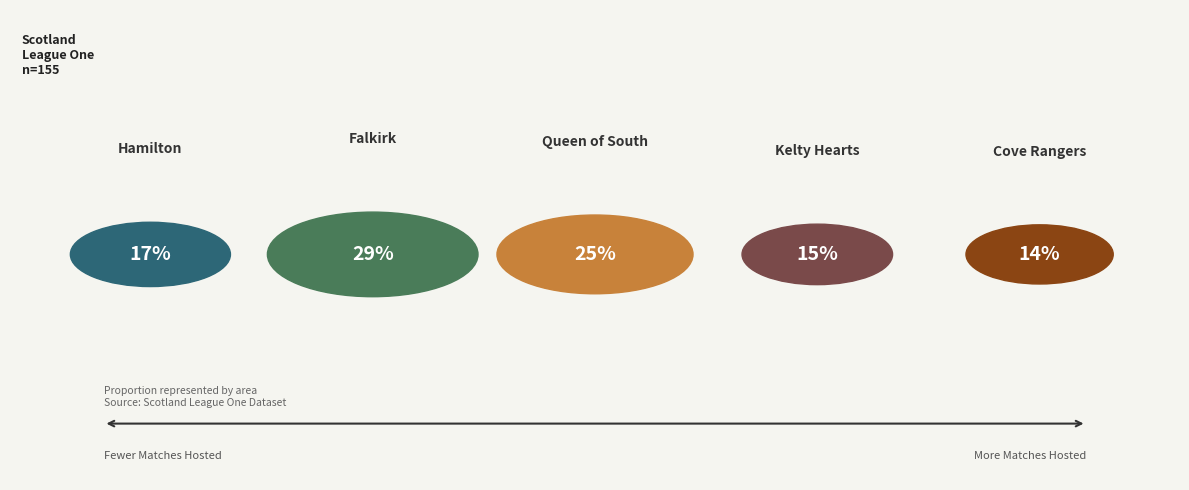

Which slice is the largest?

Falkirk